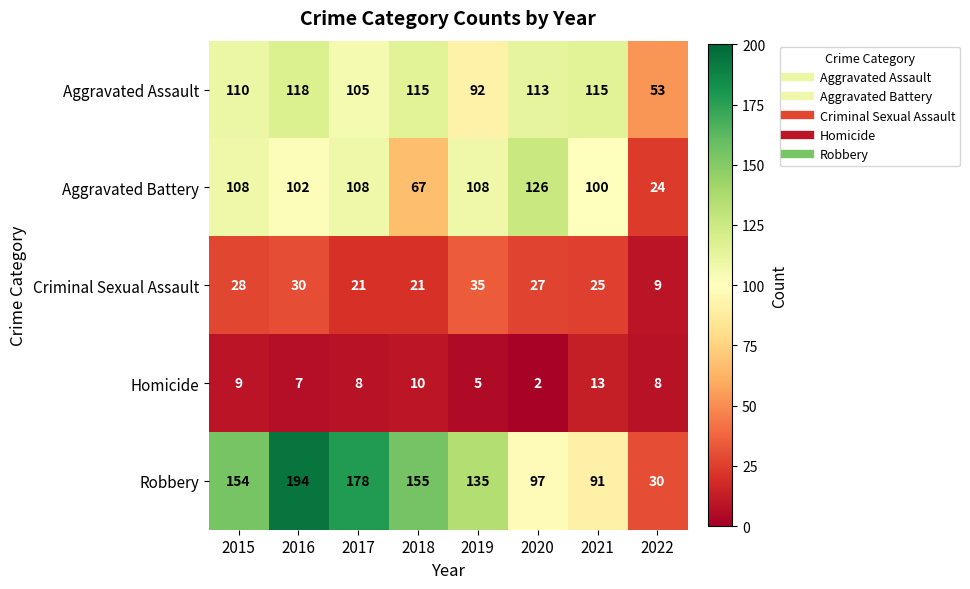

Which category has the lowest value across all series?

2020